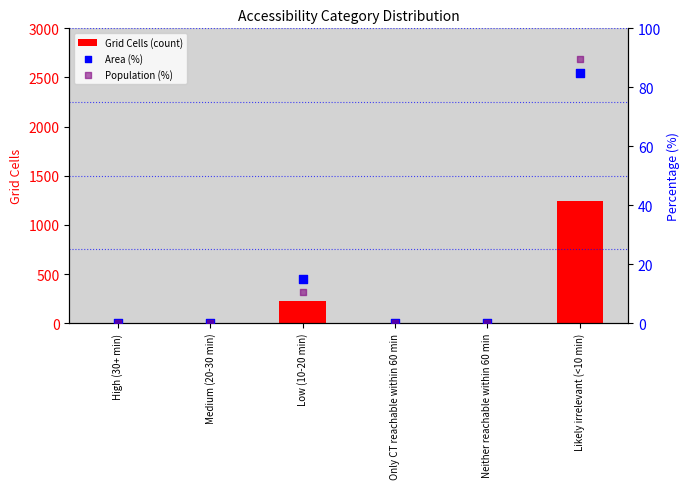

Which series reaches the maximum Y coordinate?

Grid Cells (count)